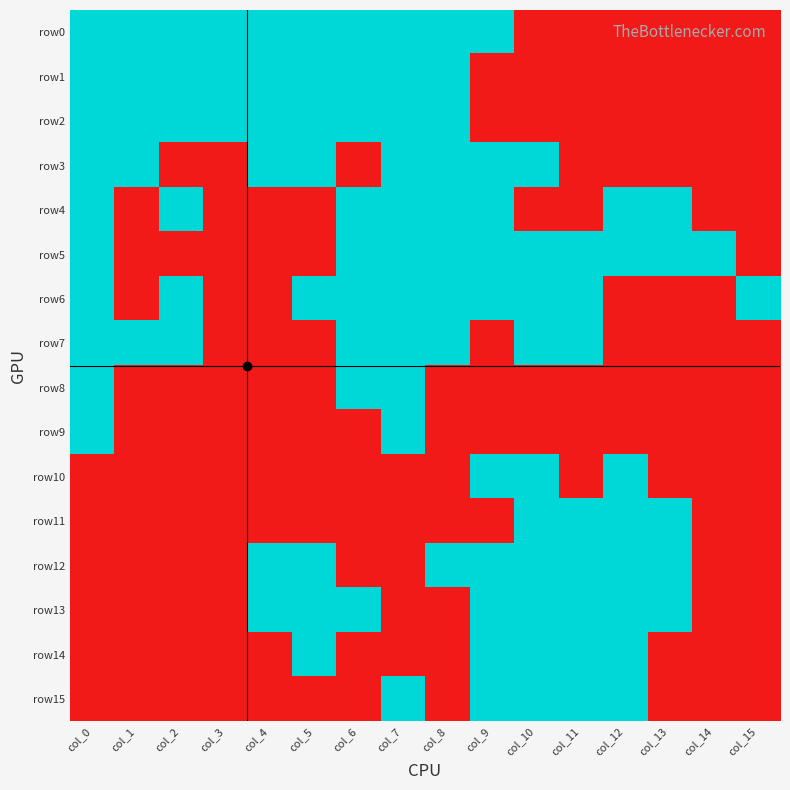

Between col_0 and col_6, which is larger?

col_0